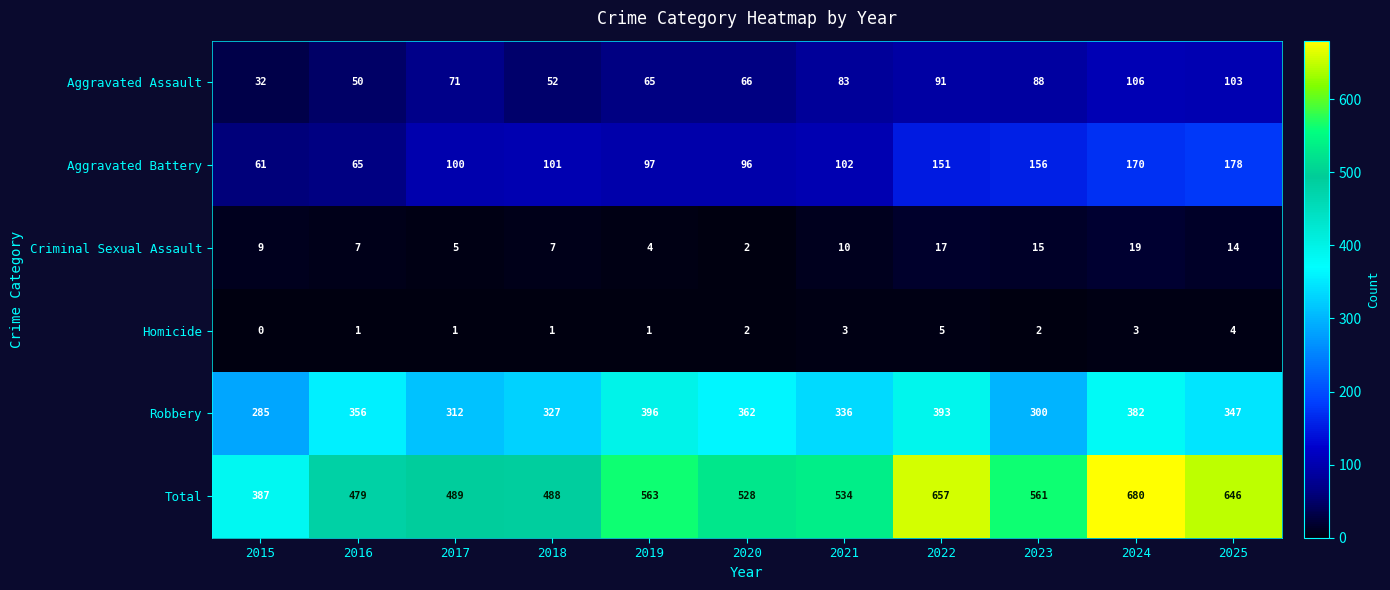

The value of Aggravated Assault at 2019 is 65. True or false?

True